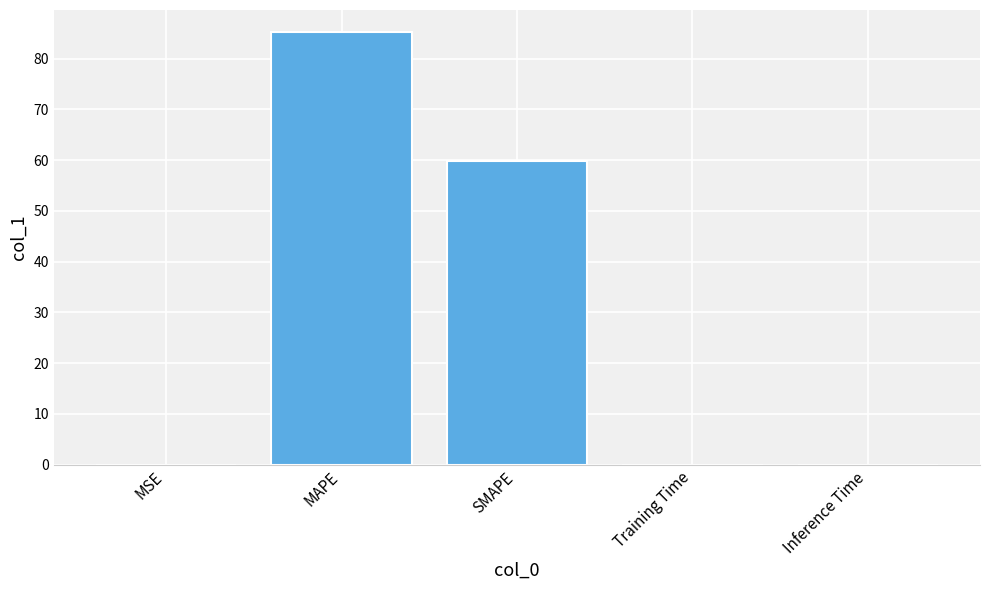

What is the ratio of the value at SMAPE to the value at MAPE?

0.7